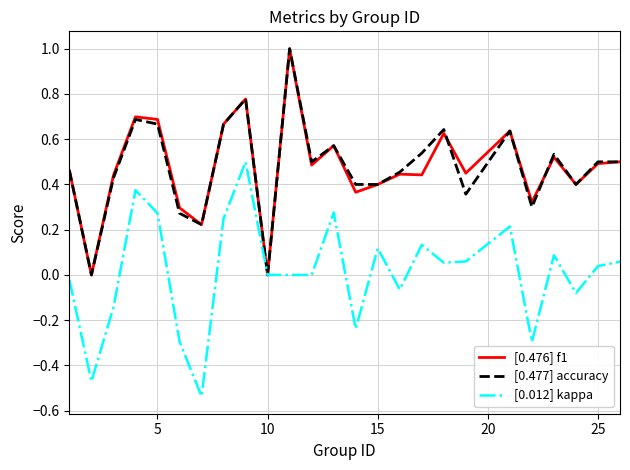

Which series has the widest spread of values?

[0.012] kappa